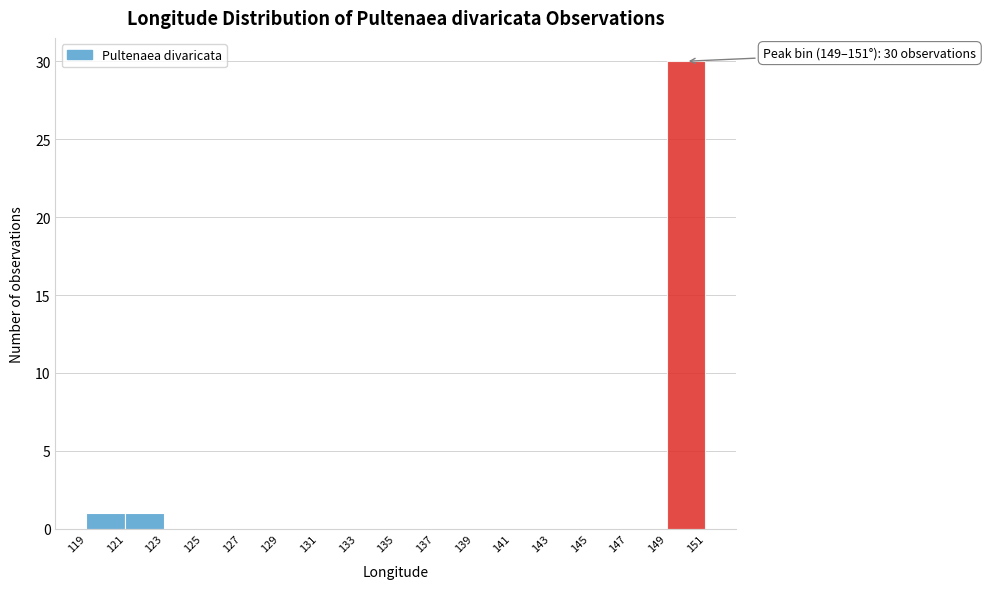

Over which range of the x-axis is the bar tallest?

149 to 151